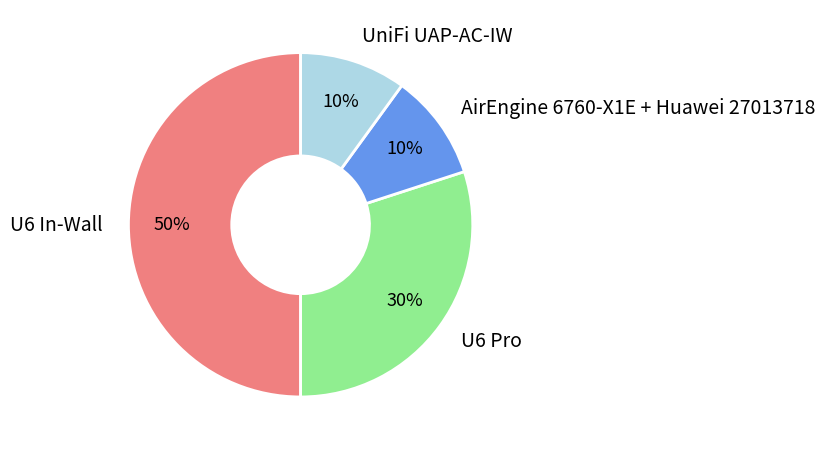

True or false: AirEngine 6760-X1E + Huawei 27013718 accounts for 16% of the total.

False